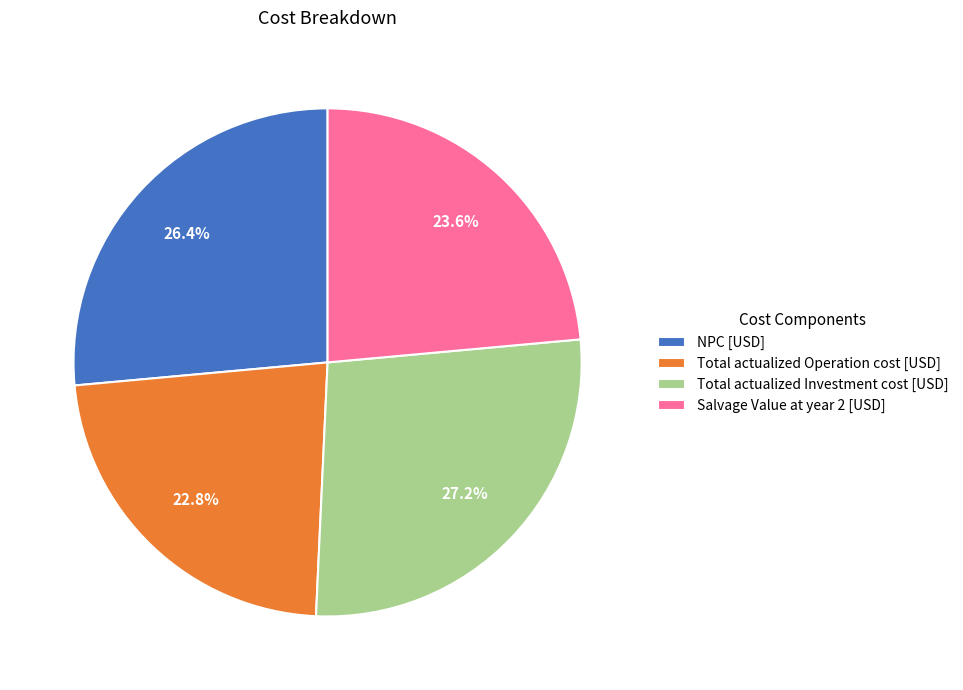

To the nearest percent, what is the average slice percentage?

25%